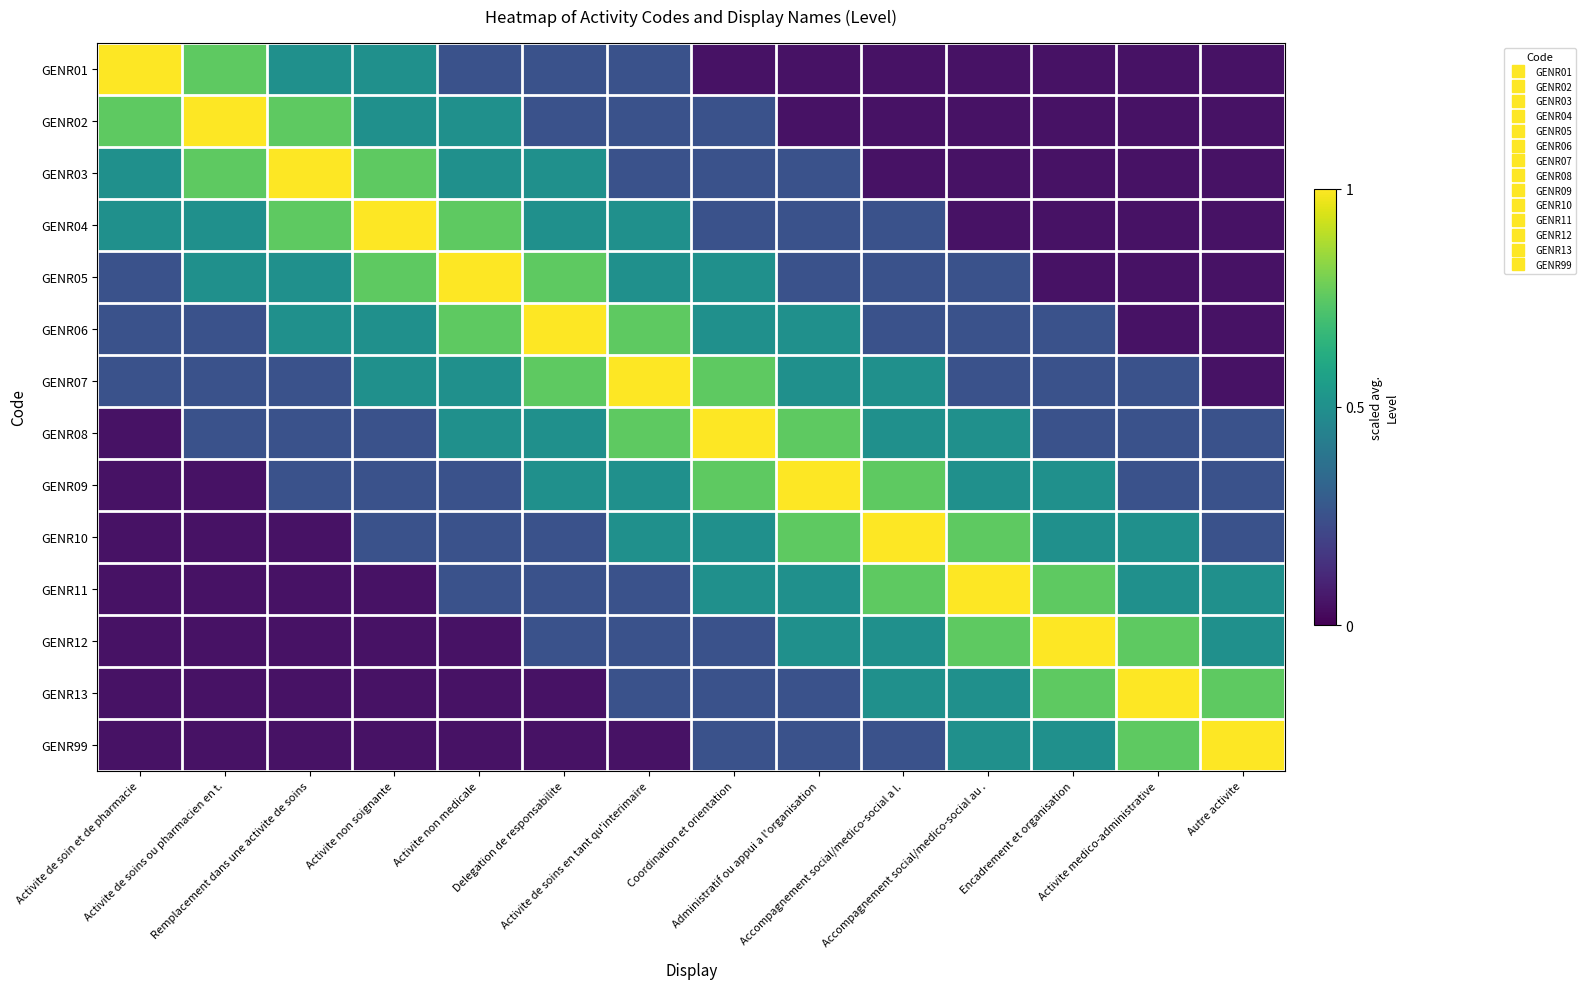

Which series changed the most between Coordination et orientation and Accompagnement social/medico-social au .?

GENR07